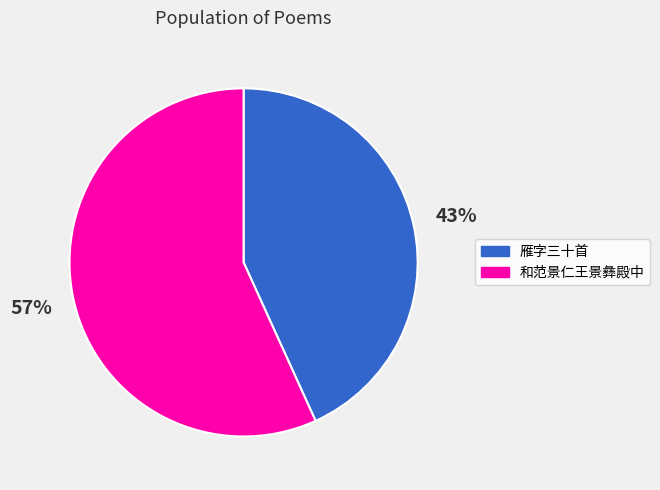

To the nearest percent, what is the difference between the largest and smallest slice percentages?

14%